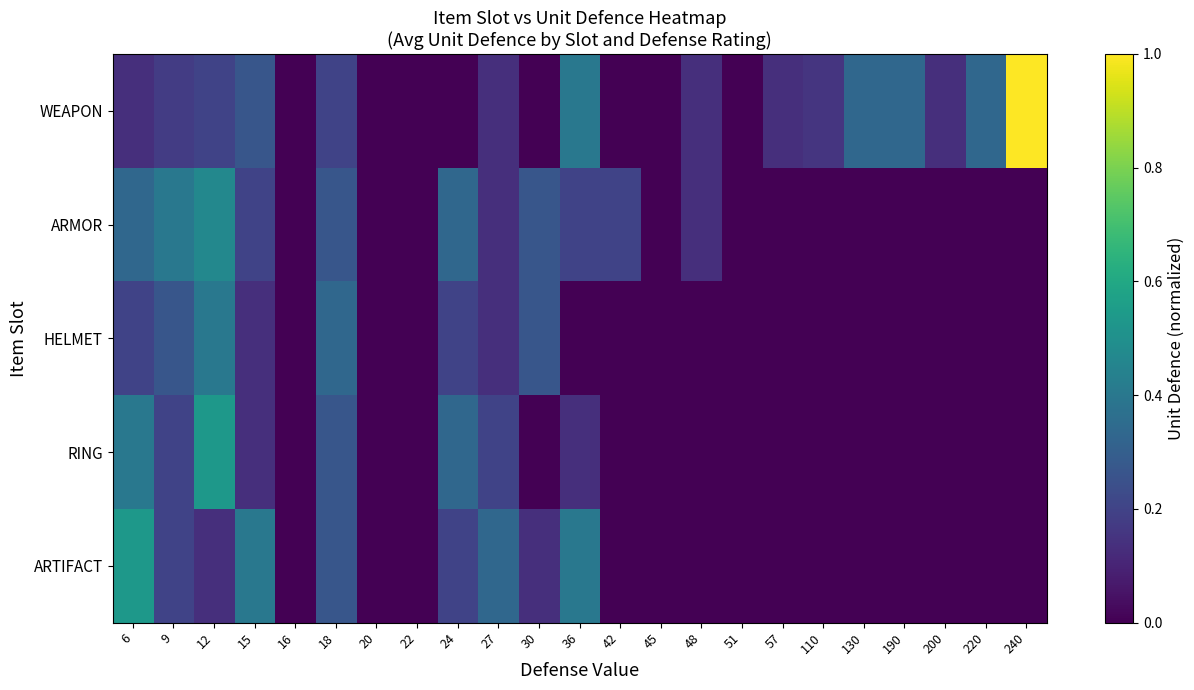

Reading left to right, list all the values displayed in this chart.

WEAPON: 6=0.1	9=0.2	12=0.2	15=0.3	16=0.0	18=0.2	20=0.0	22=0.0	24=0.0	27=0.1	30=0.0	36=0.4	42=0.0	45=0.0	48=0.1	51=0.0	57=0.1	110=0.2	130=0.3	190=0.3	200=0.1	220=0.3	240=1.0
ARMOR: 6=0.3	9=0.4	12=0.5	15=0.2	16=0.0	18=0.3	20=0.0	22=0.0	24=0.3	27=0.1	30=0.3	36=0.2	42=0.2	45=0.0	48=0.1	51=0.0	57=0.0	110=0.0	130=0.0	190=0.0	200=0.0	220=0.0	240=0.0
HELMET: 6=0.2	9=0.3	12=0.4	15=0.1	16=0.0	18=0.3	20=0.0	22=0.0	24=0.2	27=0.1	30=0.3	36=0.0	42=0.0	45=0.0	48=0.0	51=0.0	57=0.0	110=0.0	130=0.0	190=0.0	200=0.0	220=0.0	240=0.0
RING: 6=0.4	9=0.2	12=0.5	15=0.1	16=0.0	18=0.3	20=0.0	22=0.0	24=0.3	27=0.2	30=0.0	36=0.1	42=0.0	45=0.0	48=0.0	51=0.0	57=0.0	110=0.0	130=0.0	190=0.0	200=0.0	220=0.0	240=0.0
ARTIFACT: 6=0.5	9=0.2	12=0.1	15=0.4	16=0.0	18=0.3	20=0.0	22=0.0	24=0.2	27=0.3	30=0.1	36=0.4	42=0.0	45=0.0	48=0.0	51=0.0	57=0.0	110=0.0	130=0.0	190=0.0	200=0.0	220=0.0	240=0.0